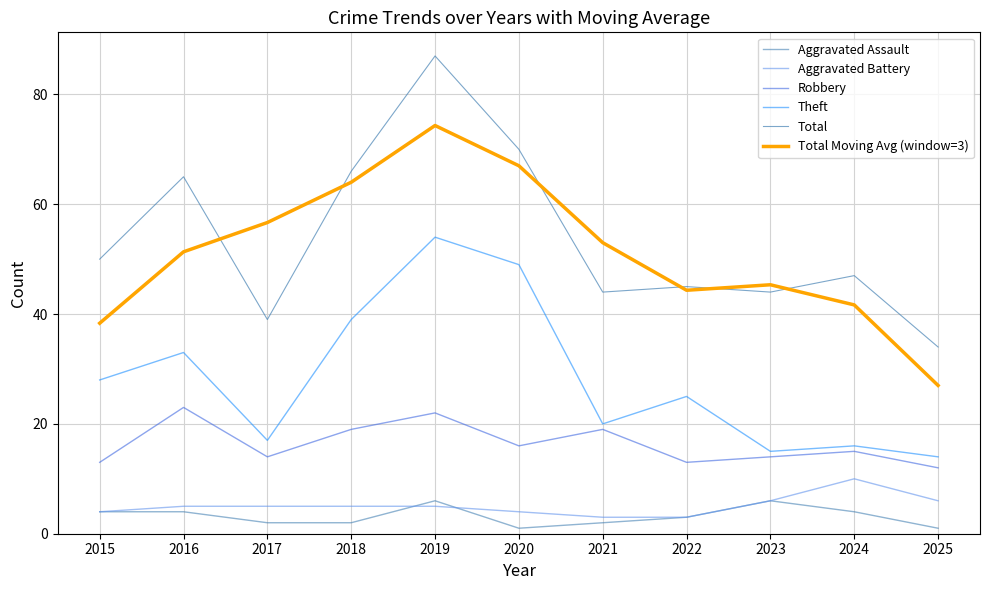

What is the total value across all series at 2019?

248.3